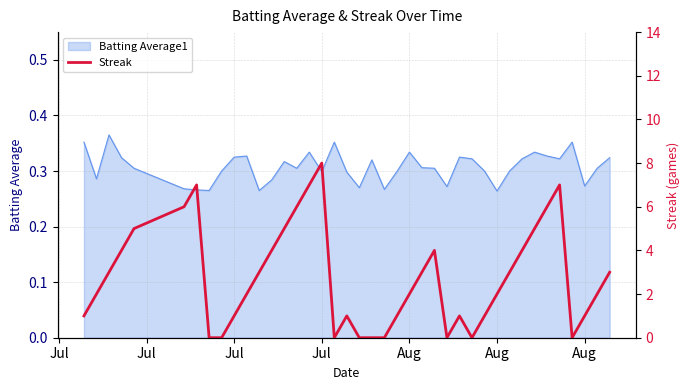

What value does the data have at Aug?

7